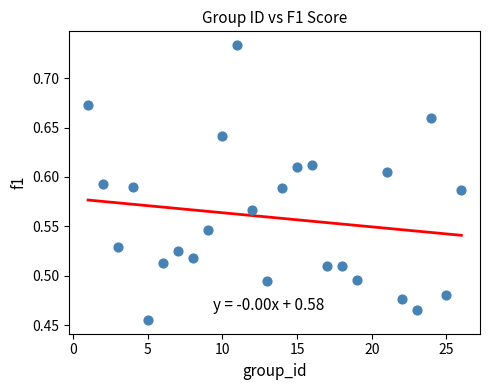

What is the range of X values (max minus min)?

25.0